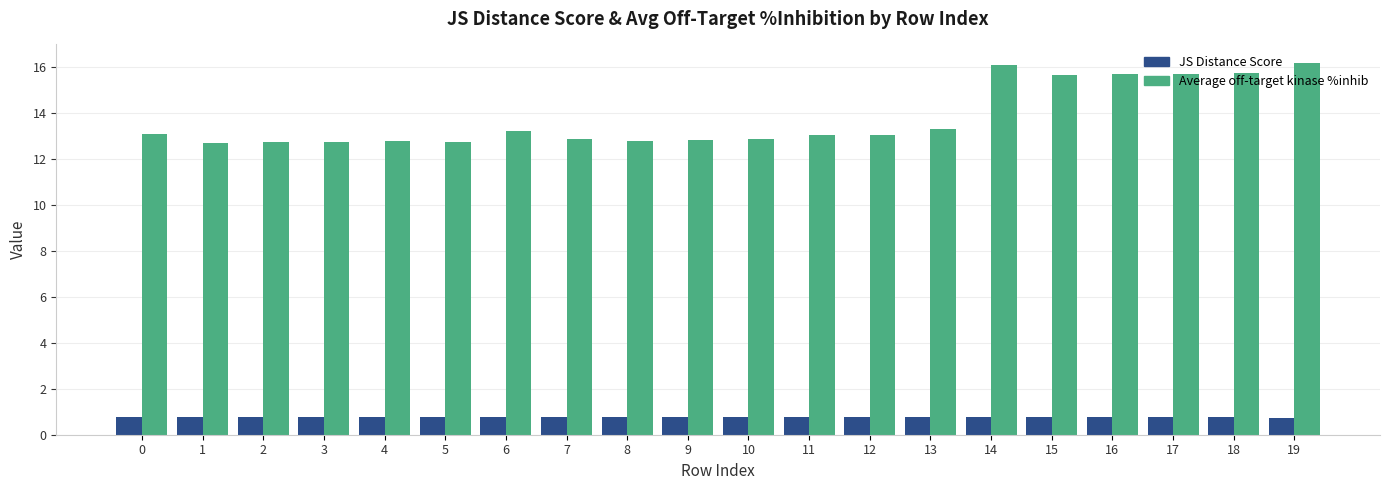

Is the value of JS Distance Score at 4 greater than the value of Average off-target kinase %inhib at 16?

No